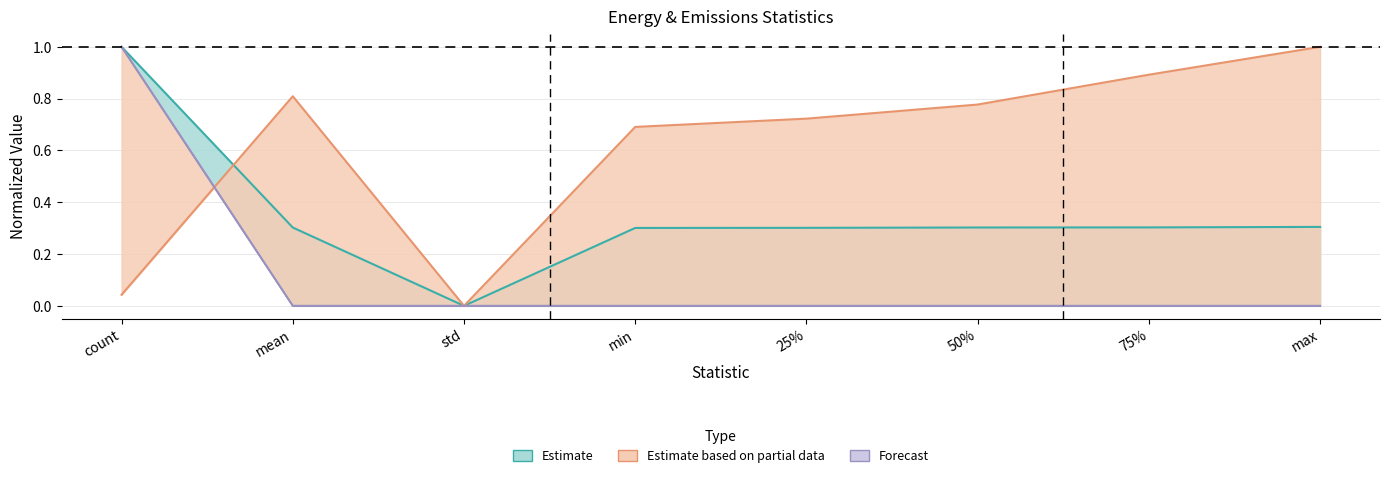

How many categories are shown in the chart?

8